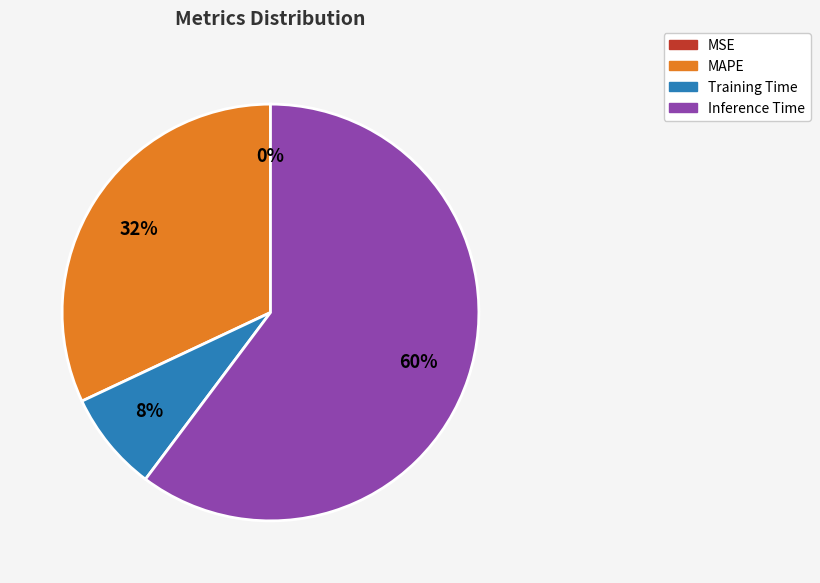

Which slice is the largest?

Inference Time